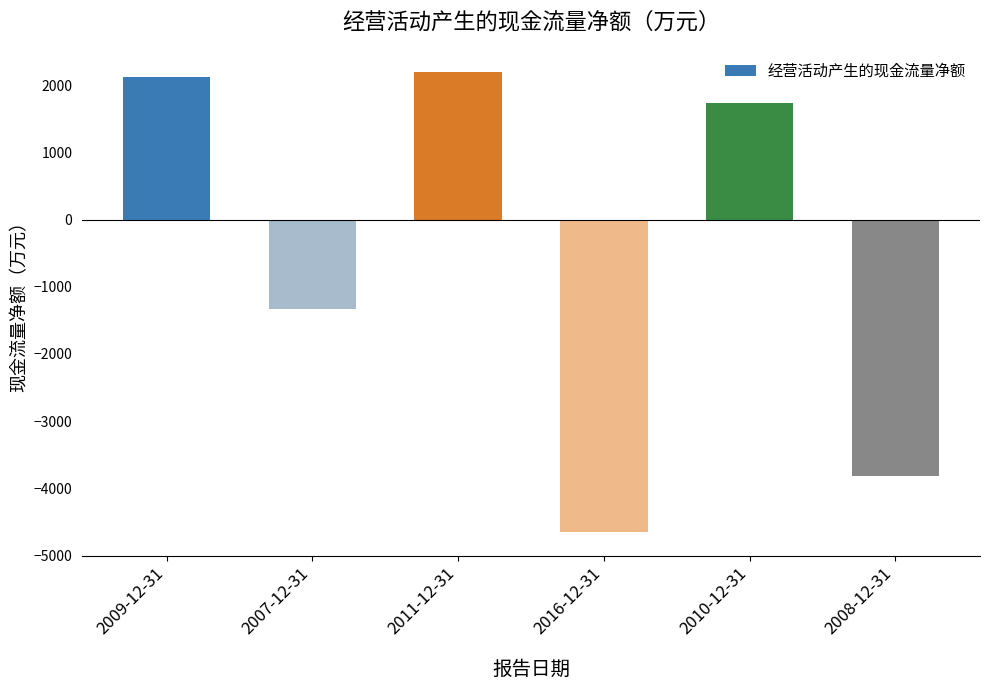

How many values are below zero?

3